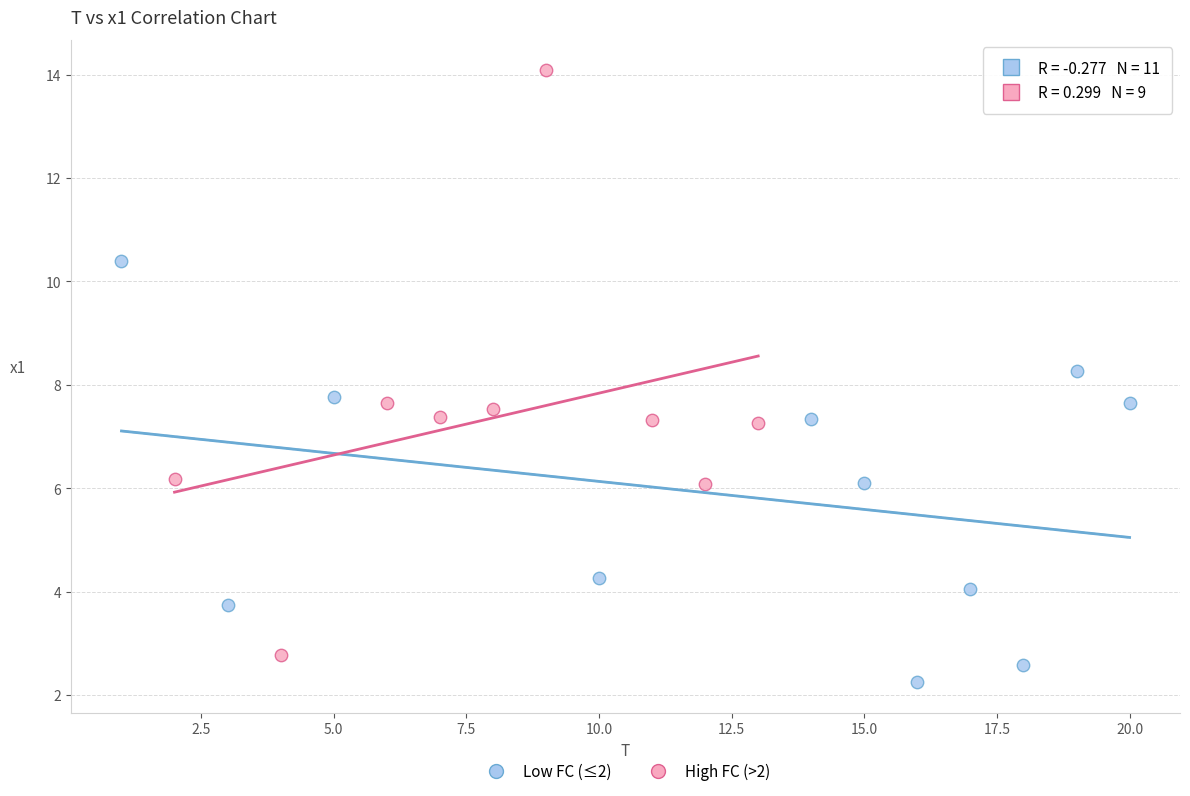

Which series contains the lowest Y value?

Low FC (≤2)